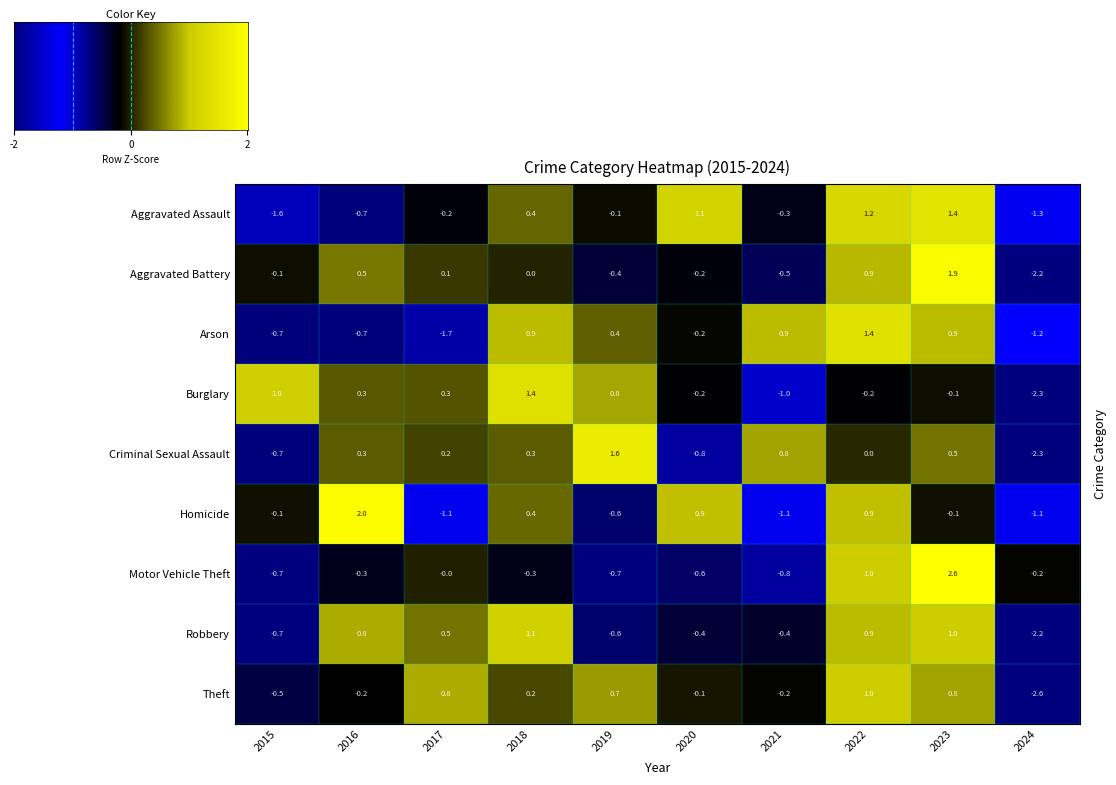

What value does the Motor Vehicle Theft series have at 2023?

2.6